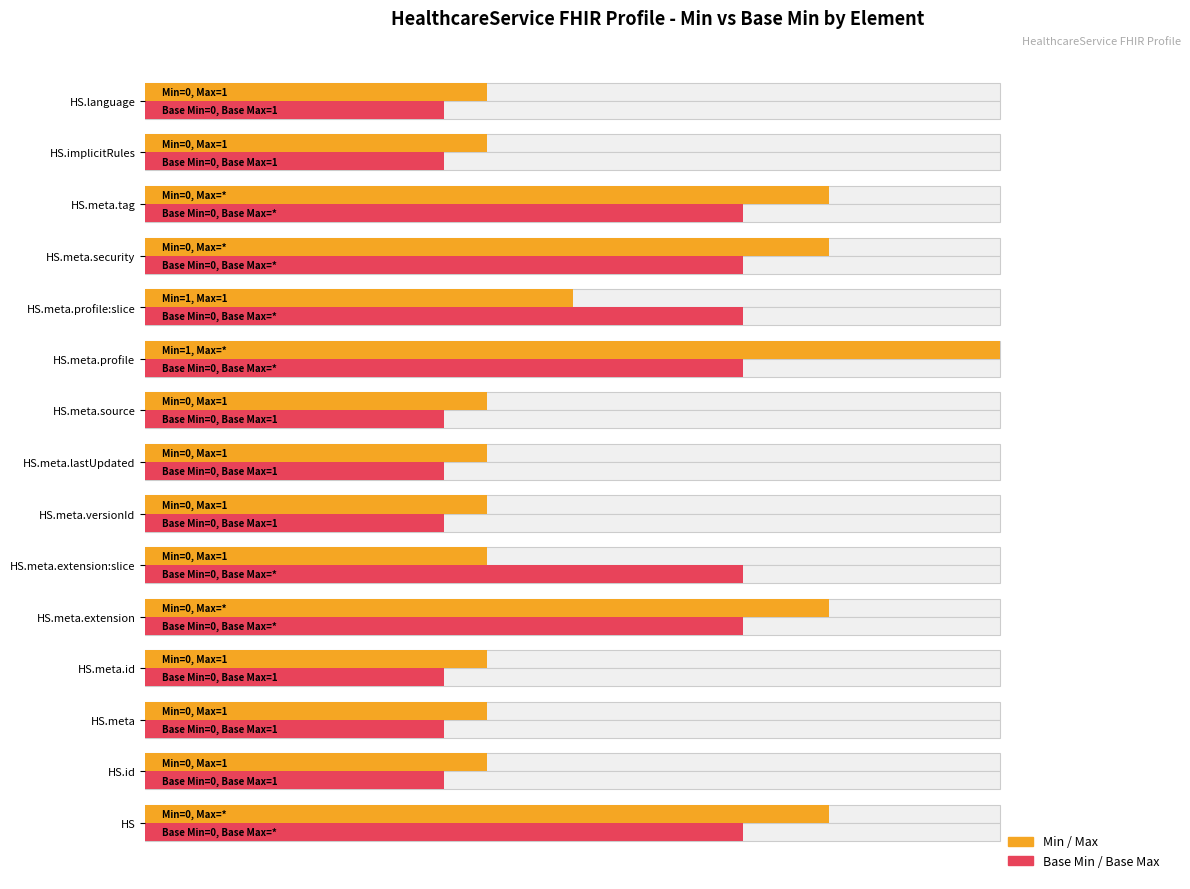

How many categories are shown in the chart?

15